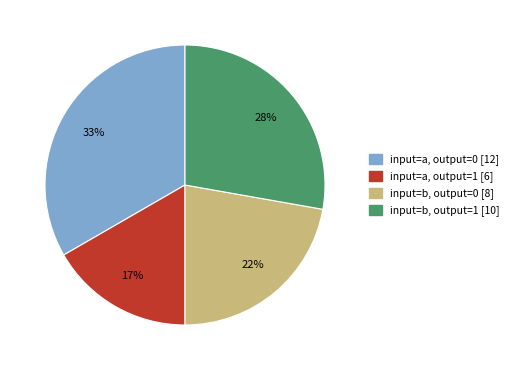

Is there any slice that represents more than half of the pie?

No